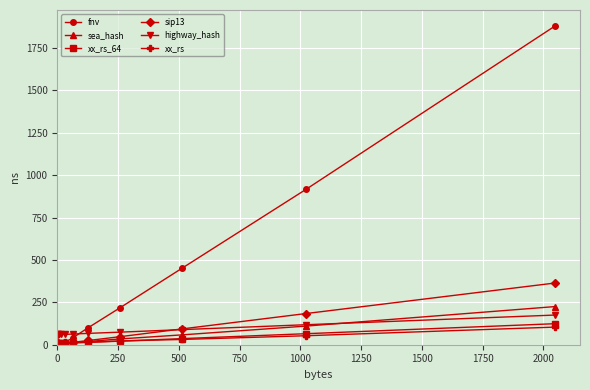

Which series has the widest spread of values?

fnv